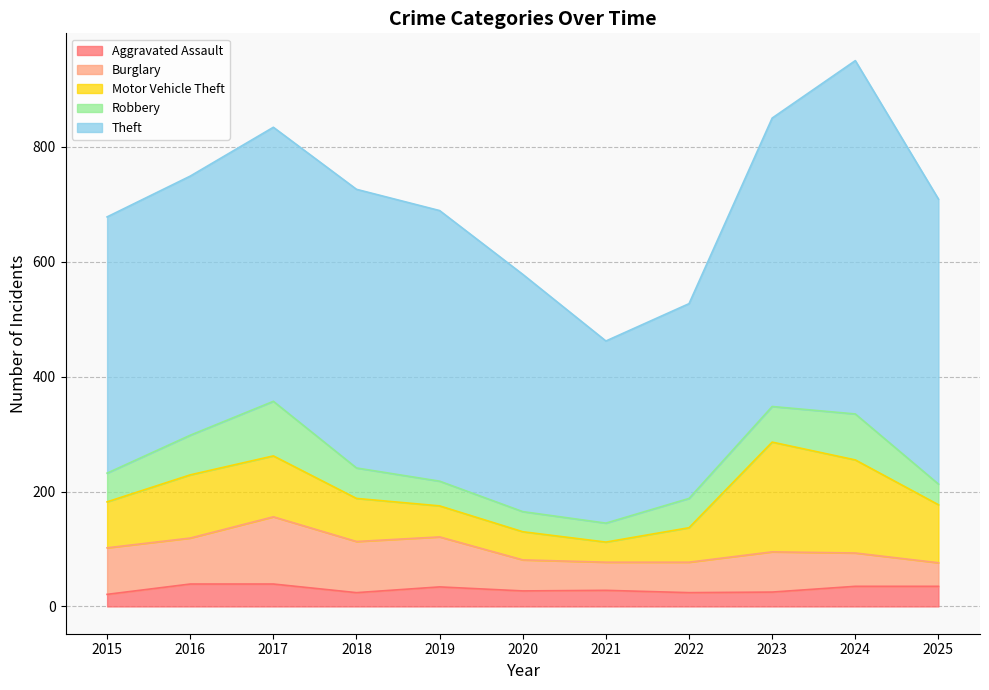

Does the chart have visible grid lines?

Yes